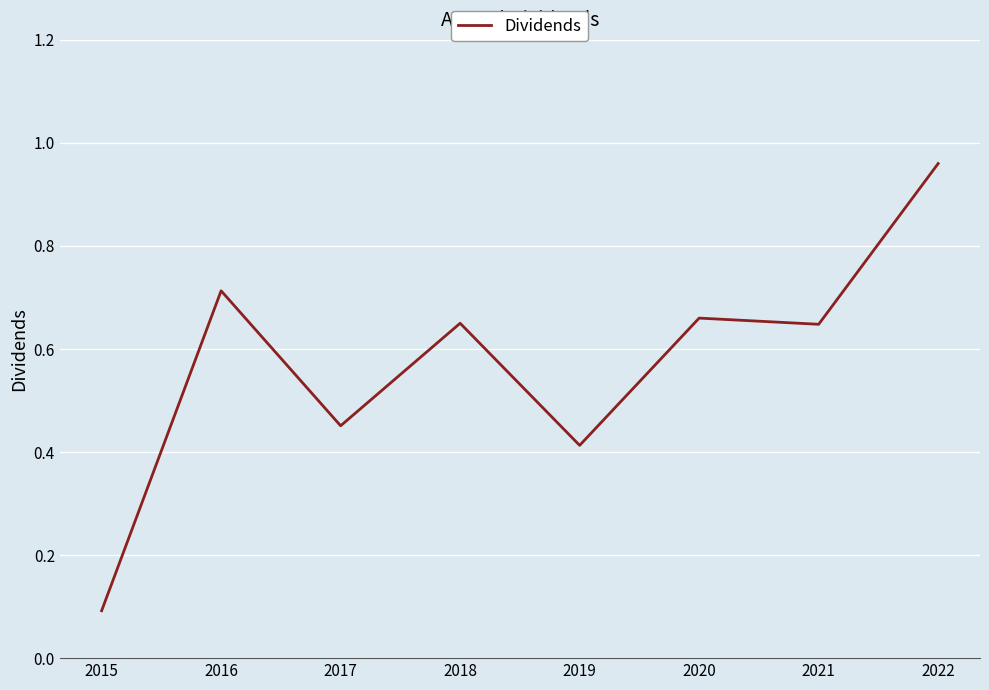

Between 2018 and 2016, which is larger?

2016